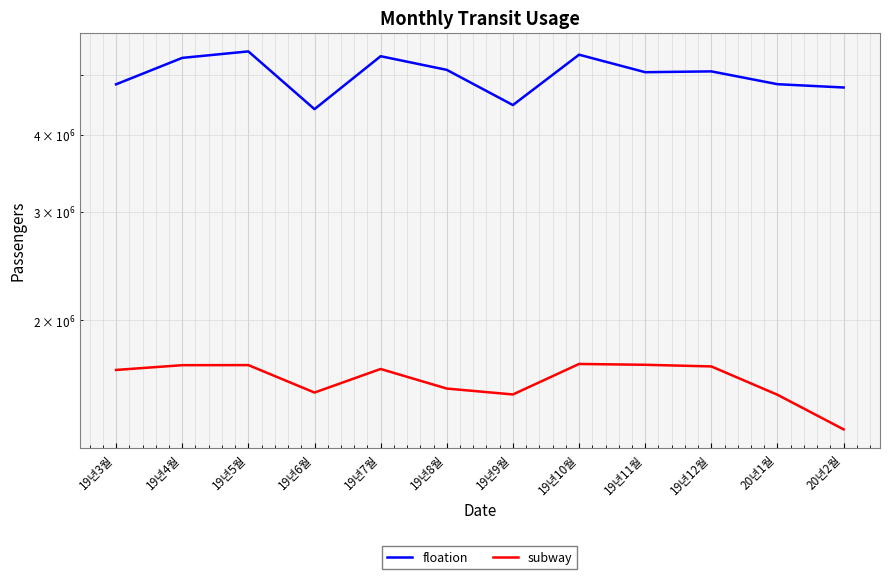

Reading left to right, transcribe all the data shown in this chart.

floation: 4828960	5330390	5461200	4400970	5363840	5096890	4469040	5394440	5052810	5068270	4831210	4772170
subway: 1660602	1690464	1690972	1526091	1666614	1549001	1515227	1698194	1692905	1682617	1513455	1329852